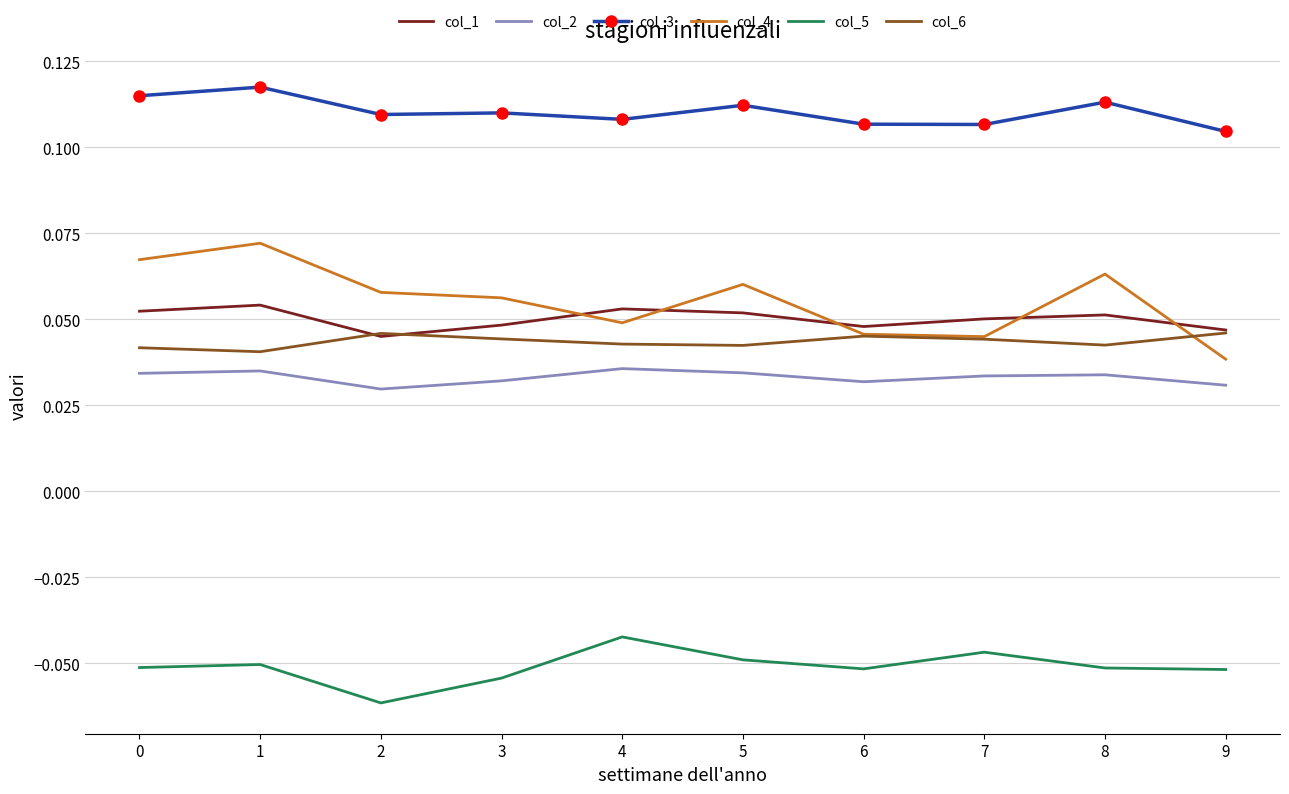

Is the value of col_1 at 6 greater than the value of col_3 at 2?

No